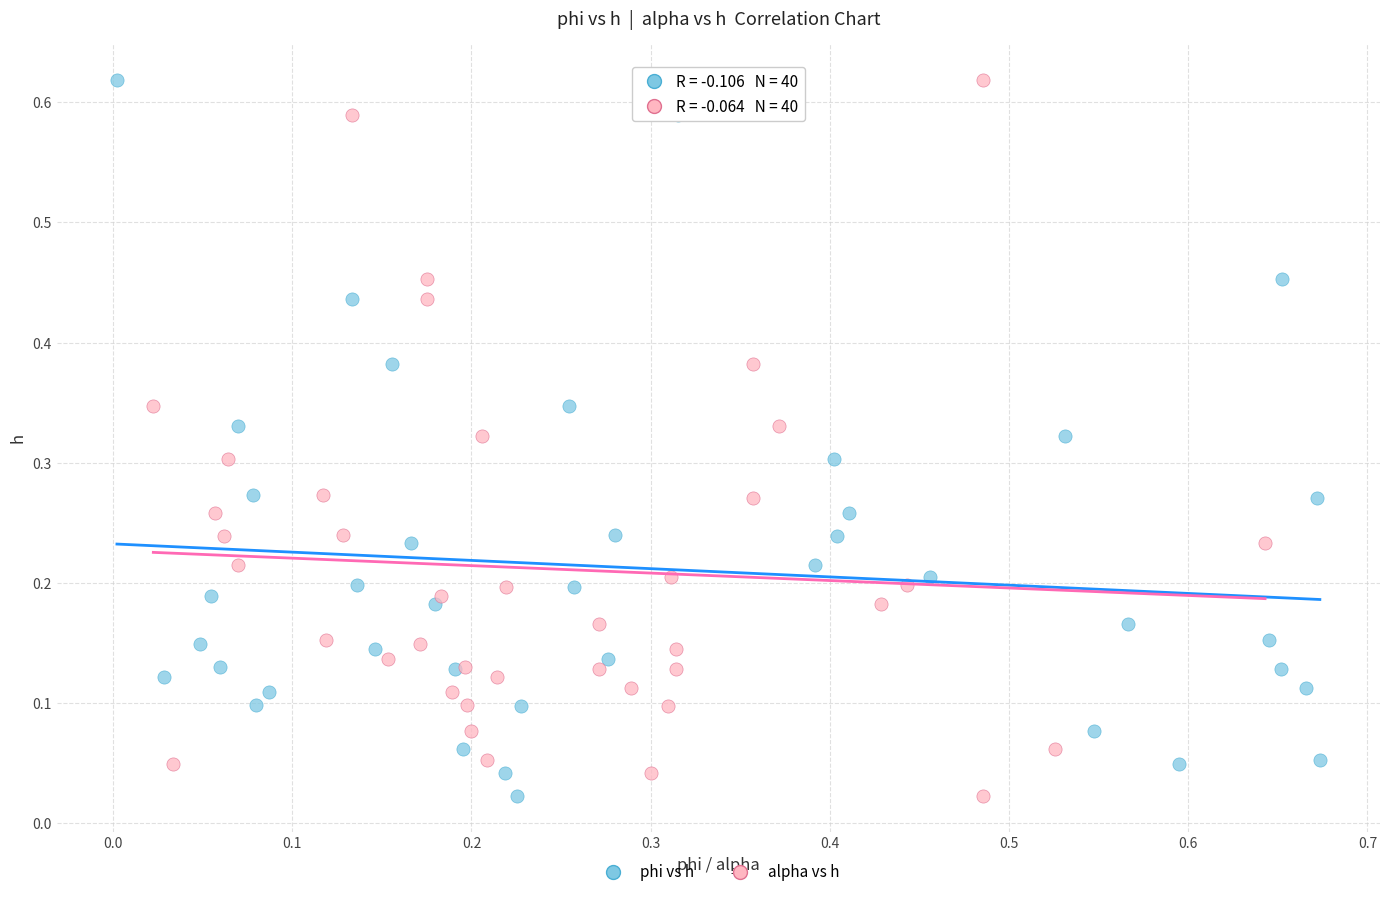

What are all the series names shown in the legend?

phi vs h, alpha vs h